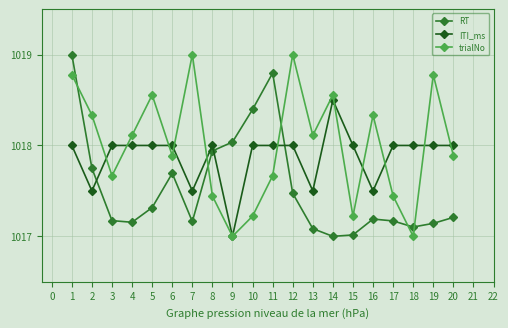

After their last crossing, which series has the higher values: RT or ITI_ms?

ITI_ms